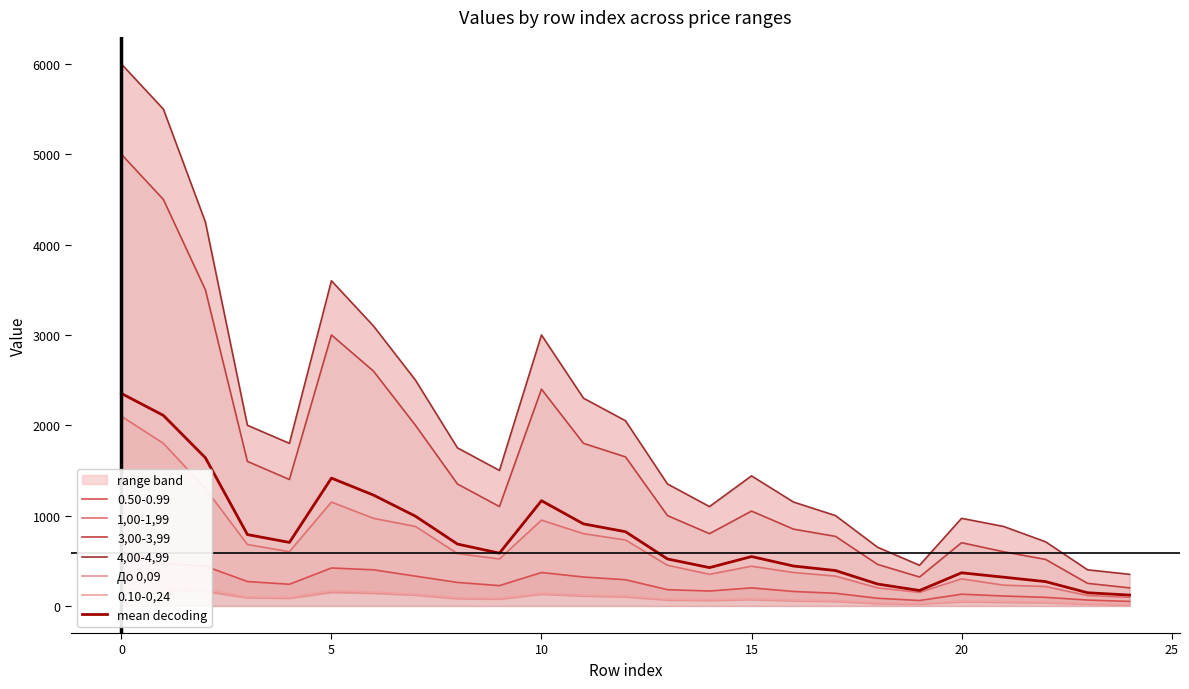

The value of 1,00-1,99 at 0 is 2100.0. True or false?

True